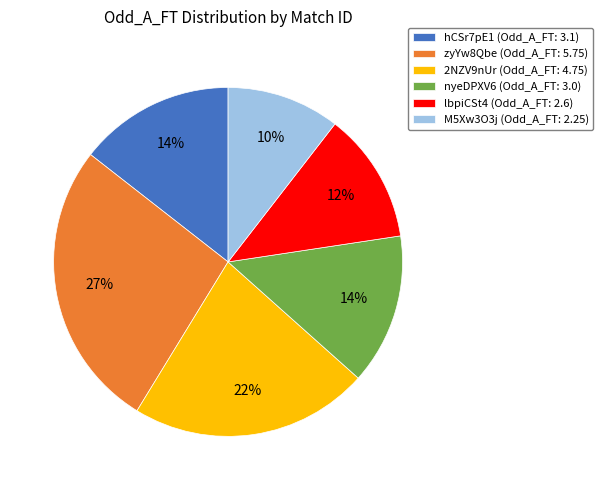

Count the number of slices in the pie.

6